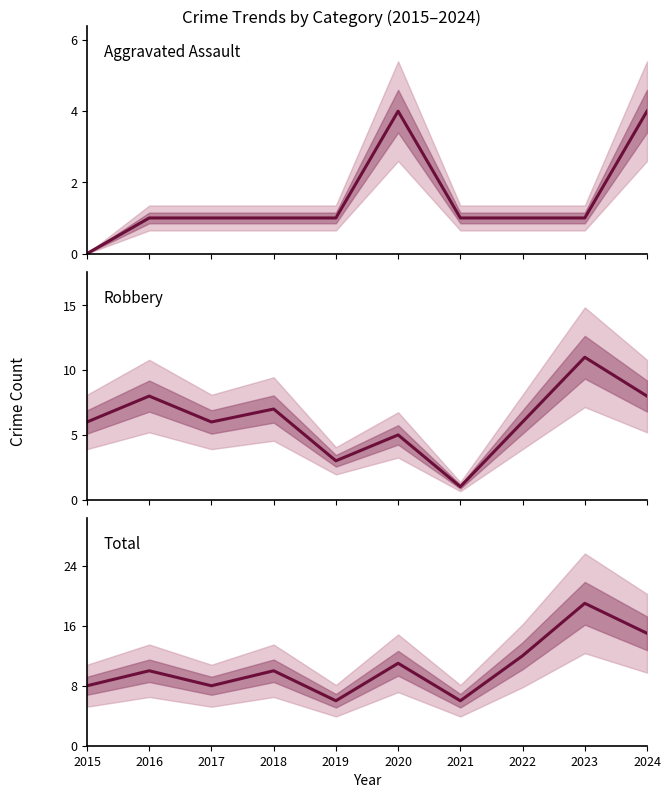

What is the lowest value of the Total series?

6